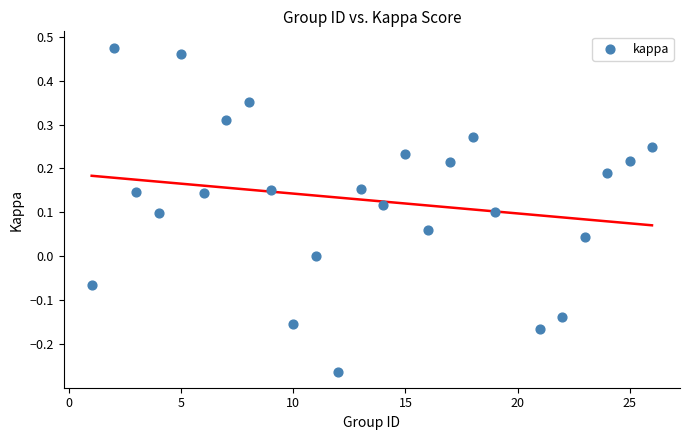

Count the number of points in this scatter plot.

25